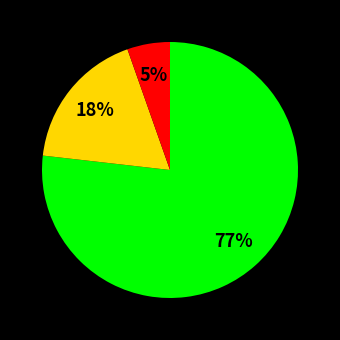

Is there a majority slice in this chart?

Yes